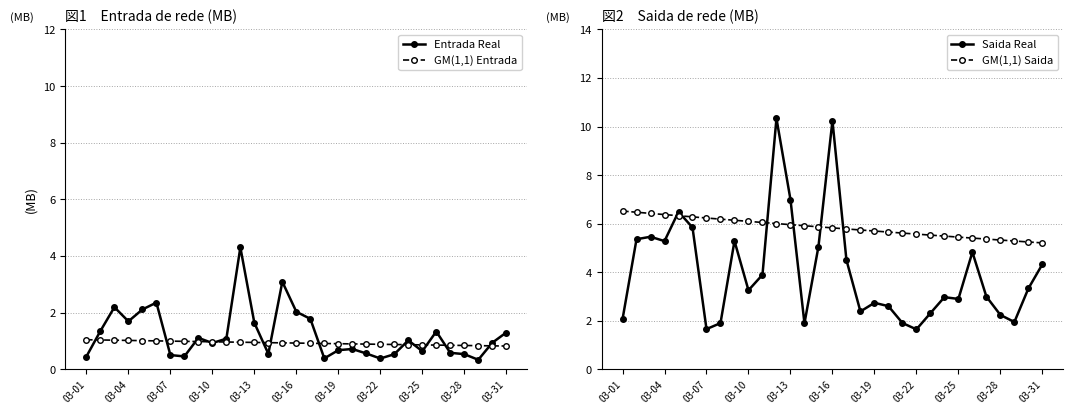

What is the minimum value for Saida Real?

1.6